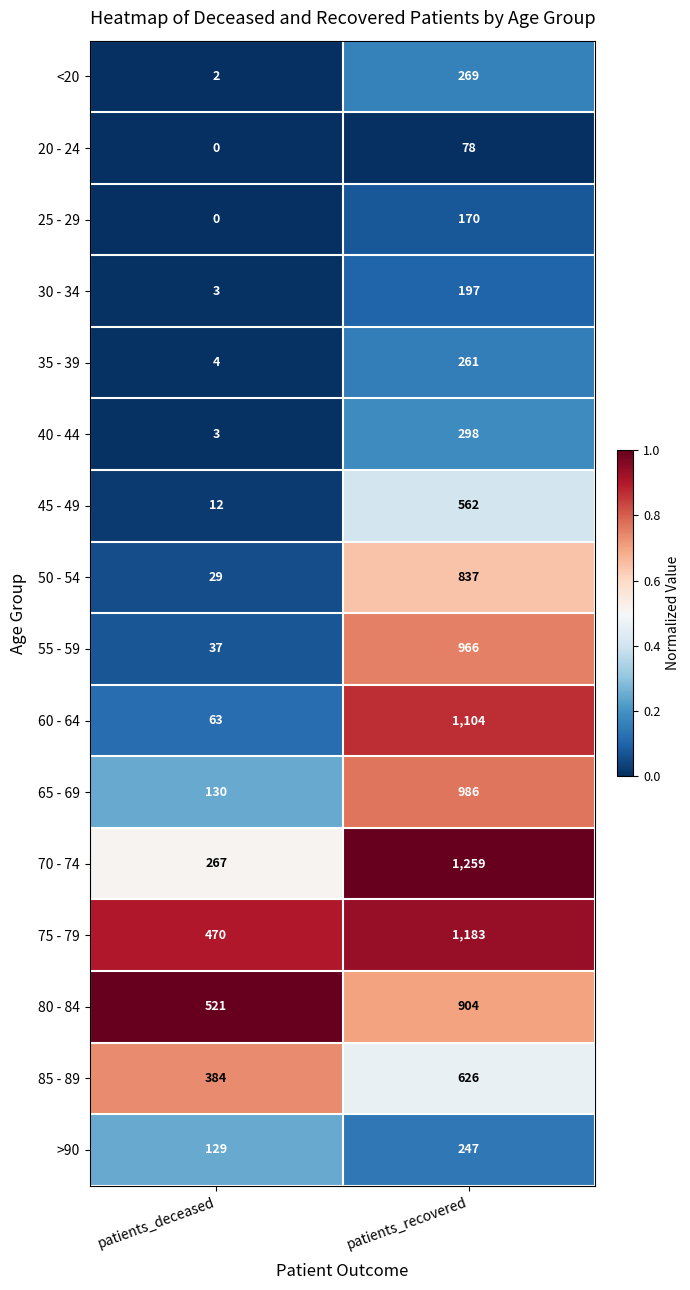

The value of <20 at patients_recovered is 425. True or false?

False